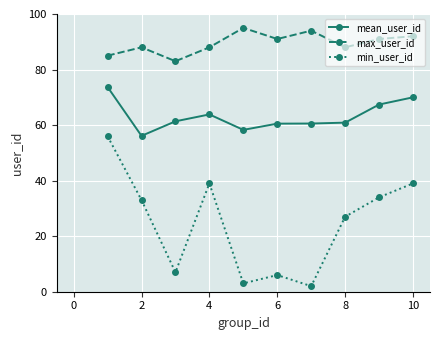

Rank the series by their maximum value, from lowest to highest.

min_user_id, mean_user_id, max_user_id